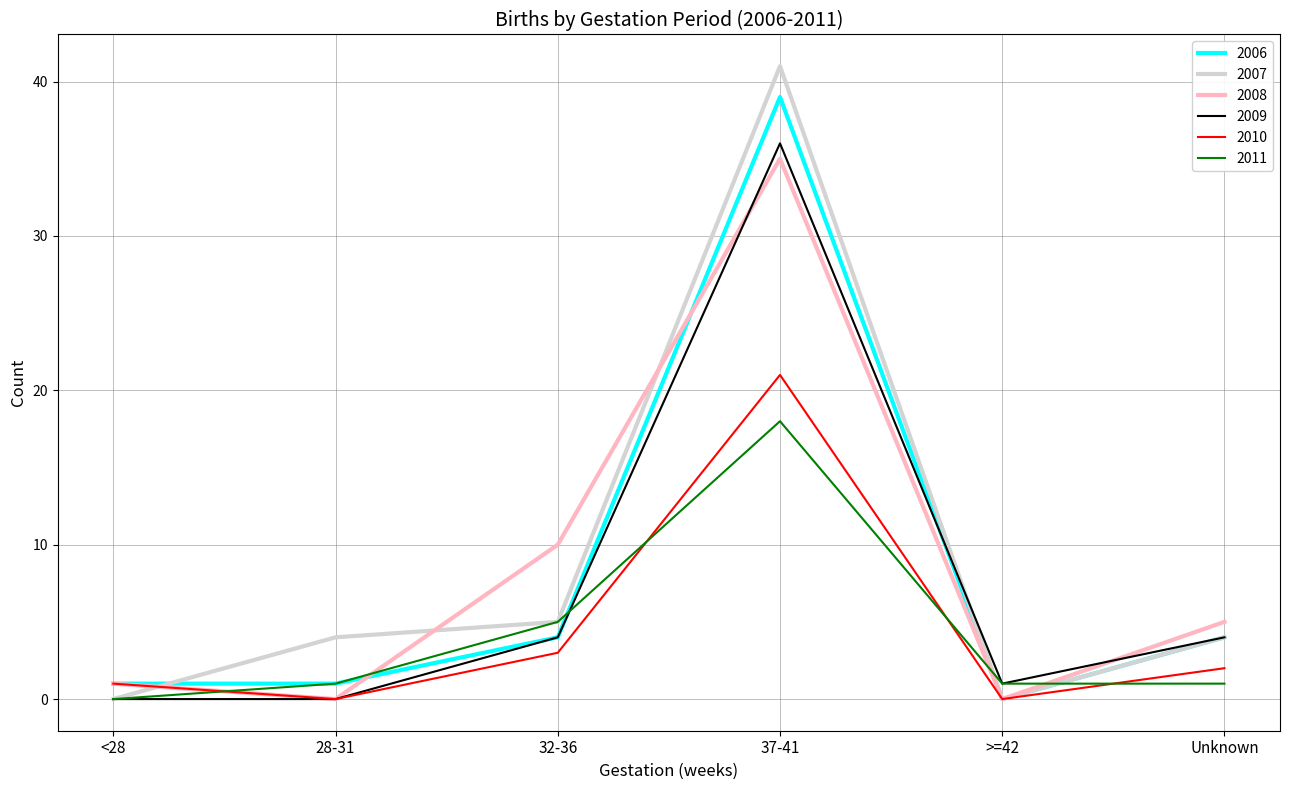

What are all the series names shown in the legend?

2006, 2007, 2008, 2009, 2010, 2011